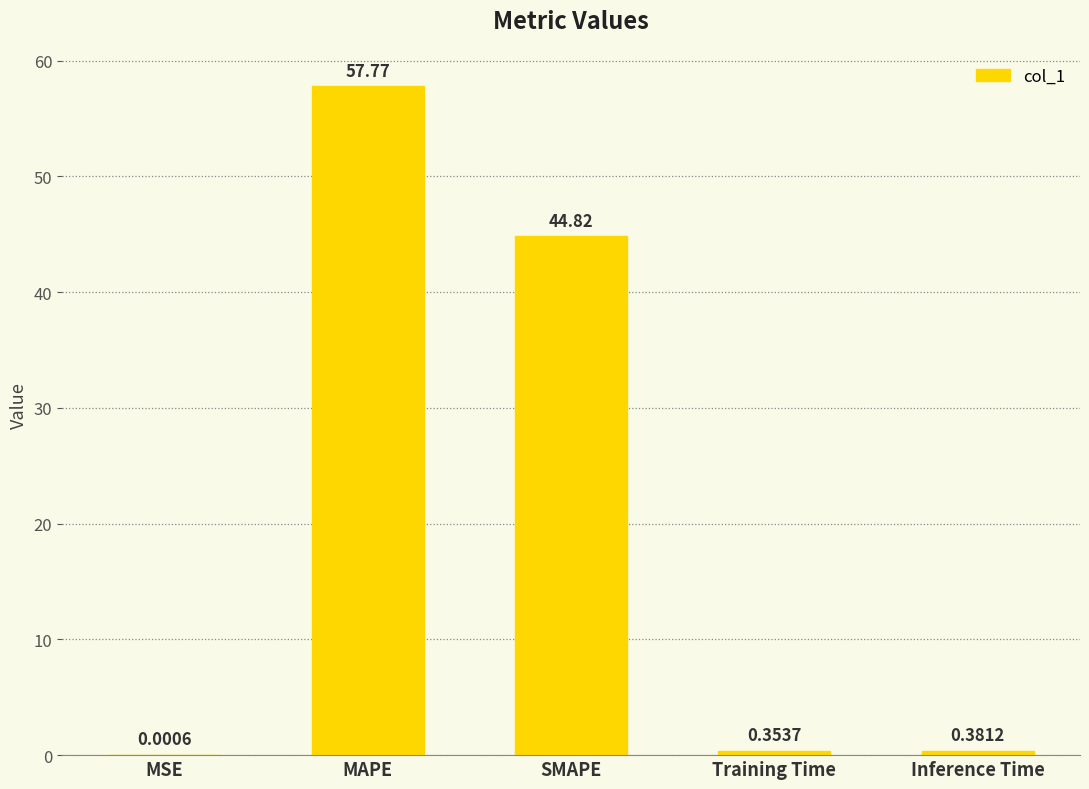

Which category has the highest value across all series?

MAPE